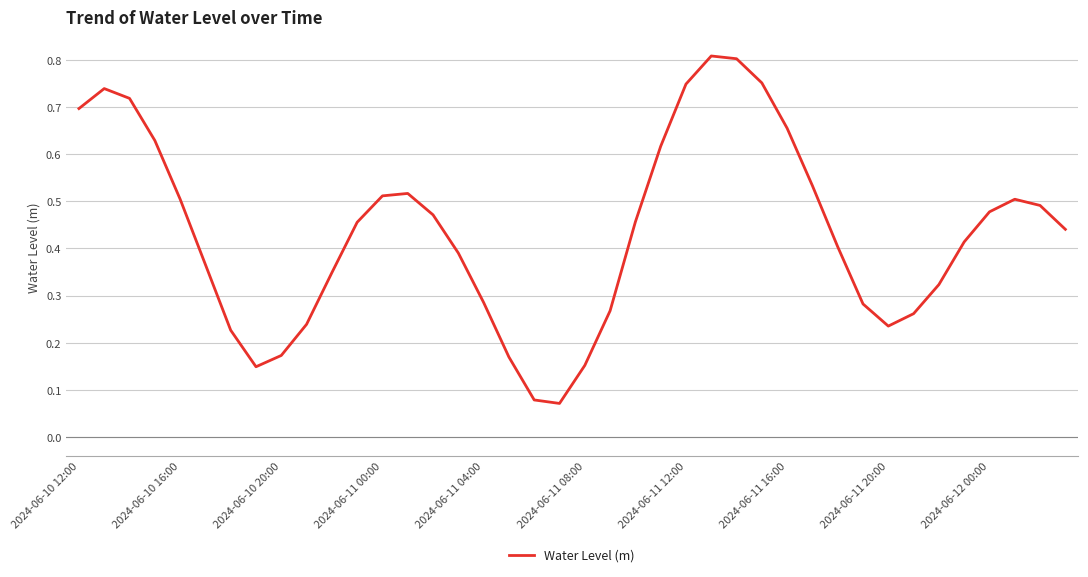

Does the chart have visible grid lines?

Yes